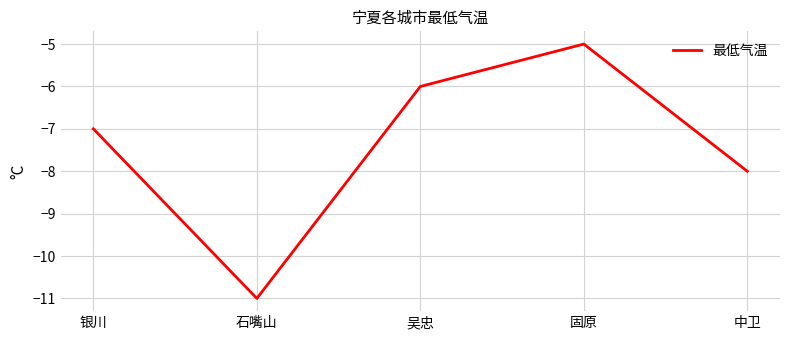

Rank the categories by value from lowest to highest.

石嘴山, 中卫, 银川, 吴忠, 固原